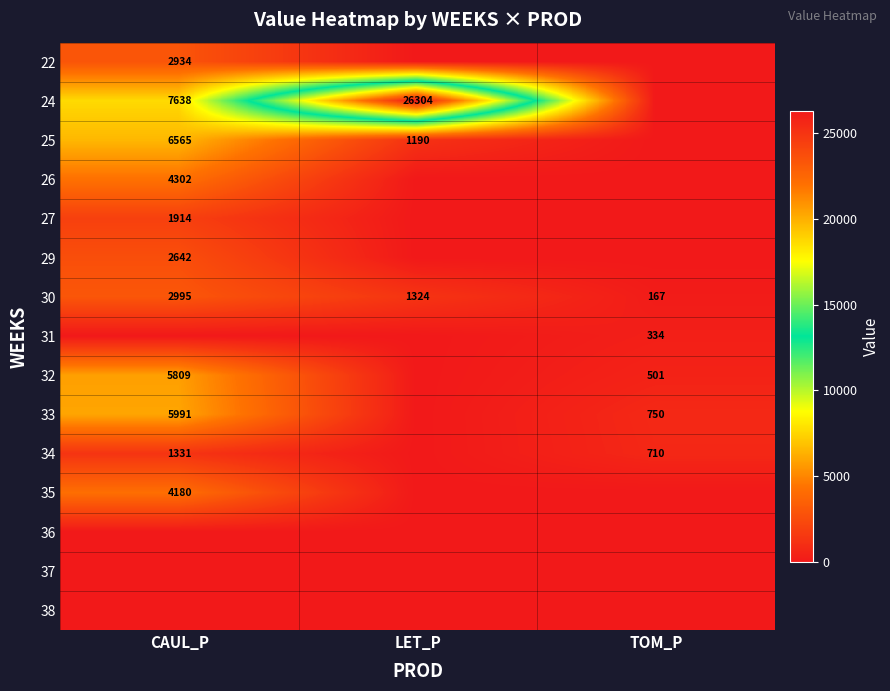

The value of 35 at CAUL_P is 4180. True or false?

True